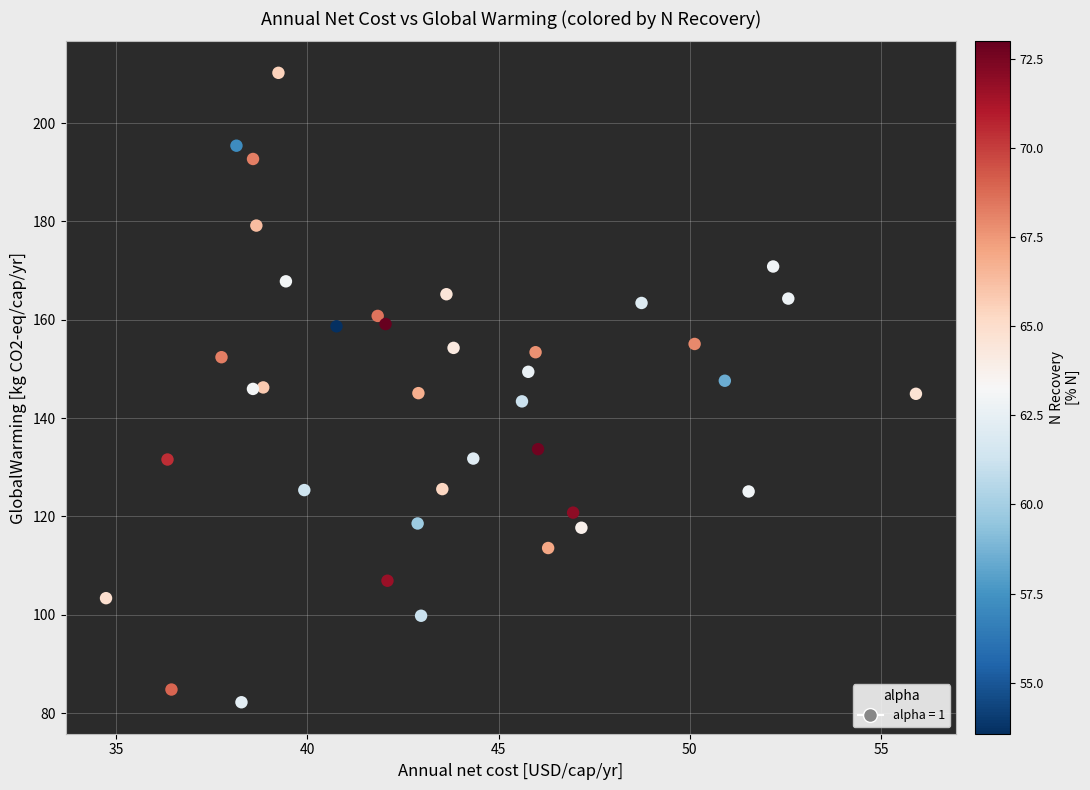

What is the range of Y values (max minus min)?

128.0